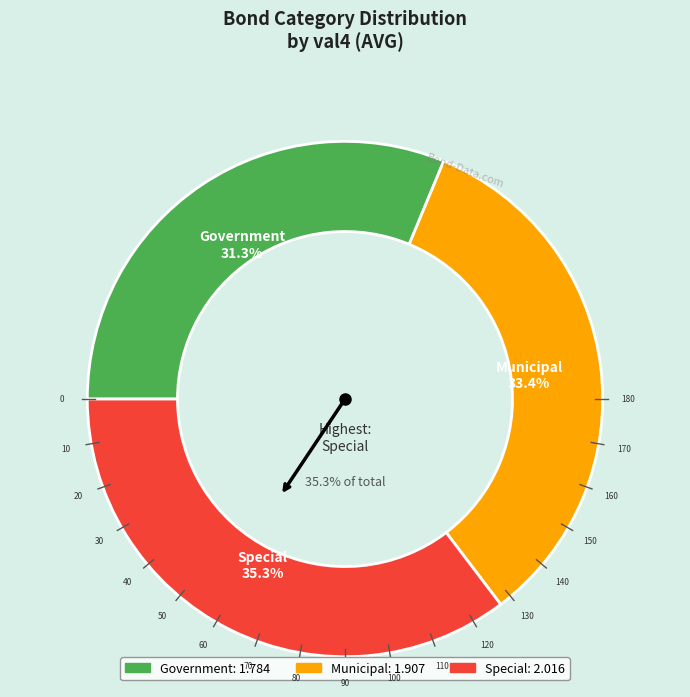

To the nearest percent, what is the difference between the largest and smallest slice percentages?

4%